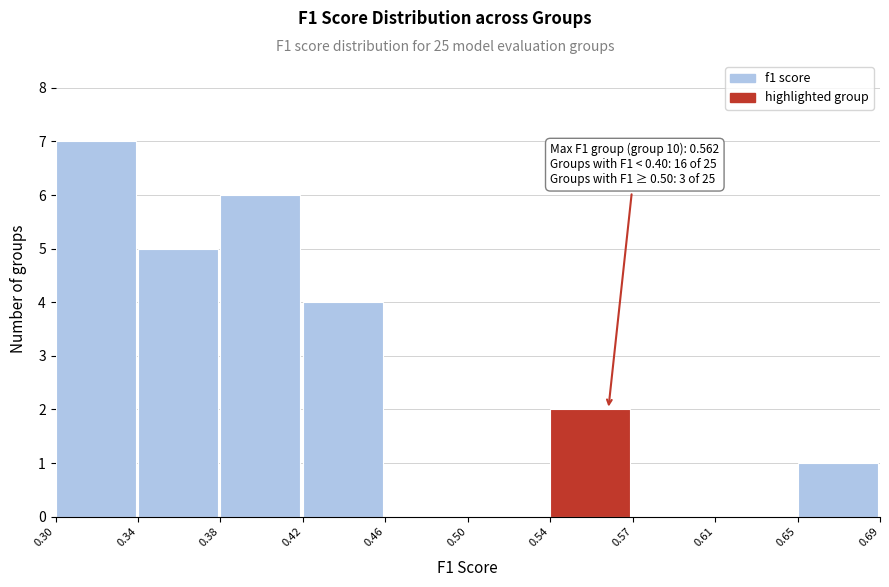

What is the change in value from 0.30 to 0.65?

-6